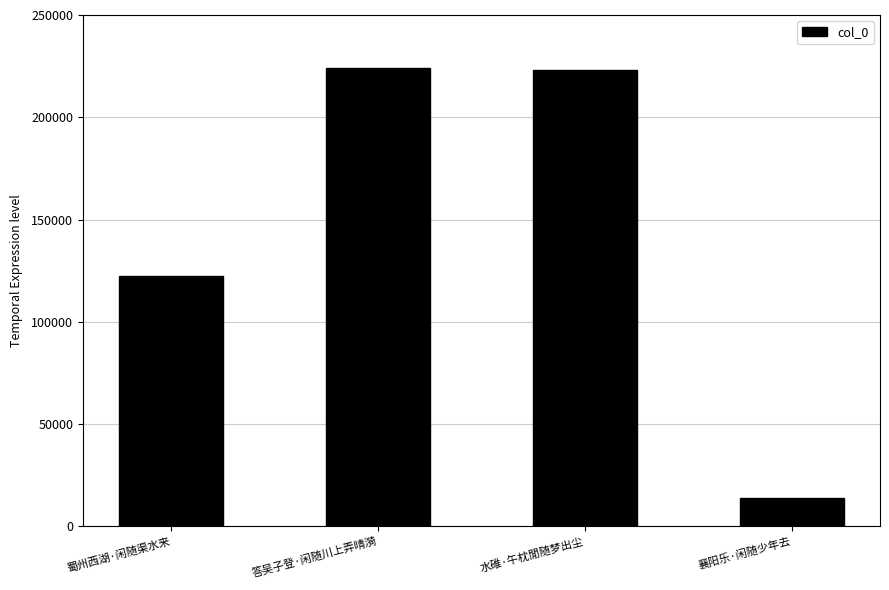

How many series are shown in this chart?

1